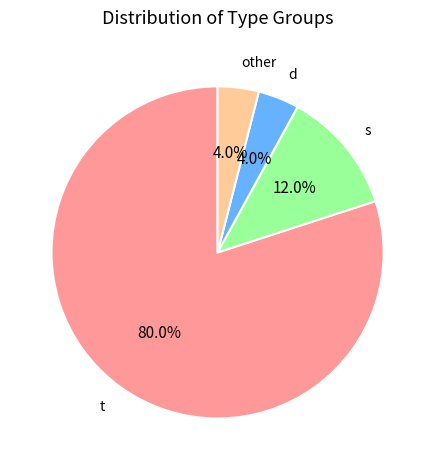

How many slices are in this pie chart?

4